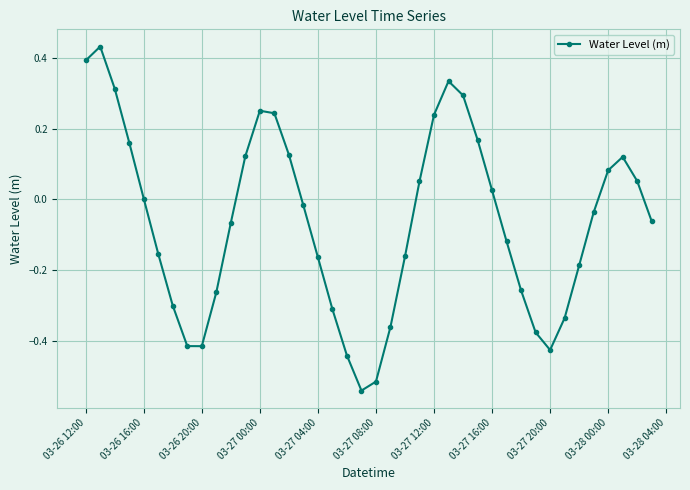

How many points are higher than both their immediate neighbors (excluding endpoints)?

4